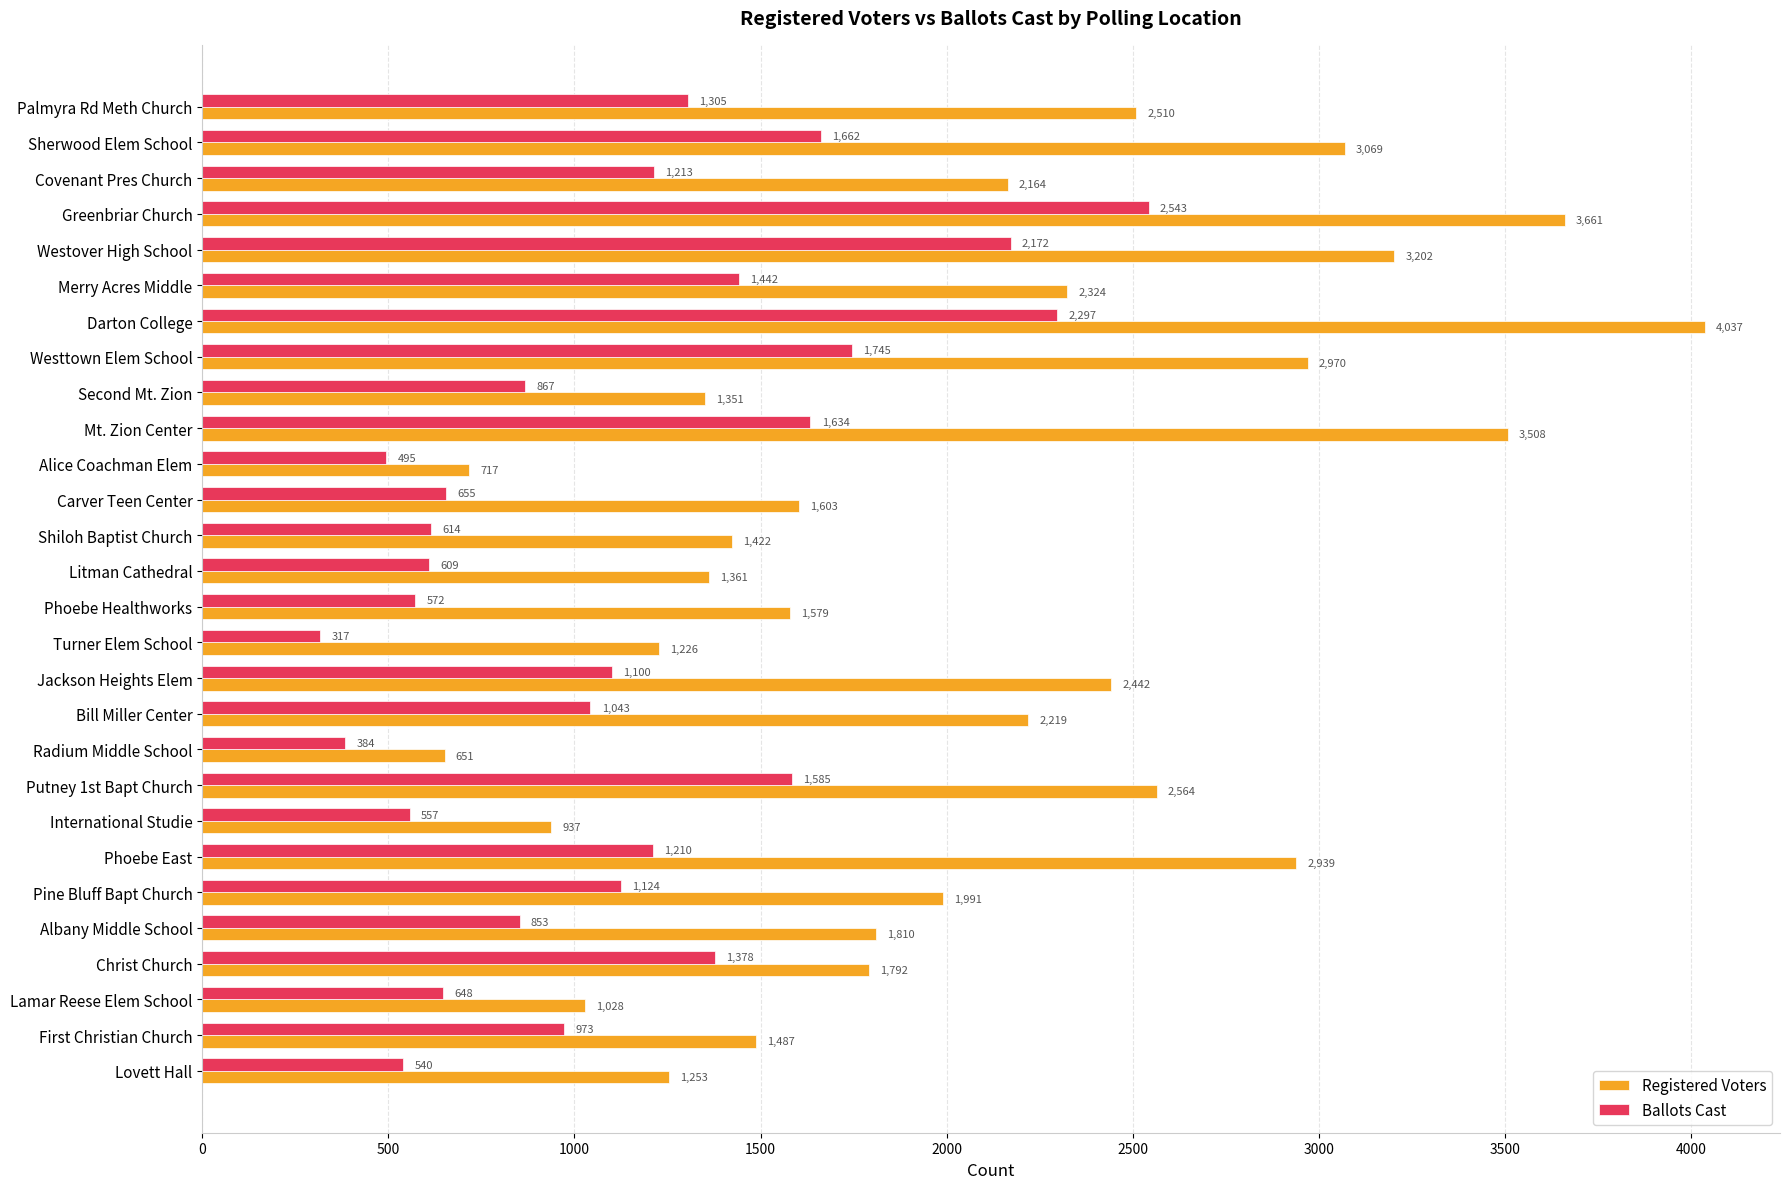

The Registered Voters series shows 2164 at Covenant Pres Church. True or false?

True